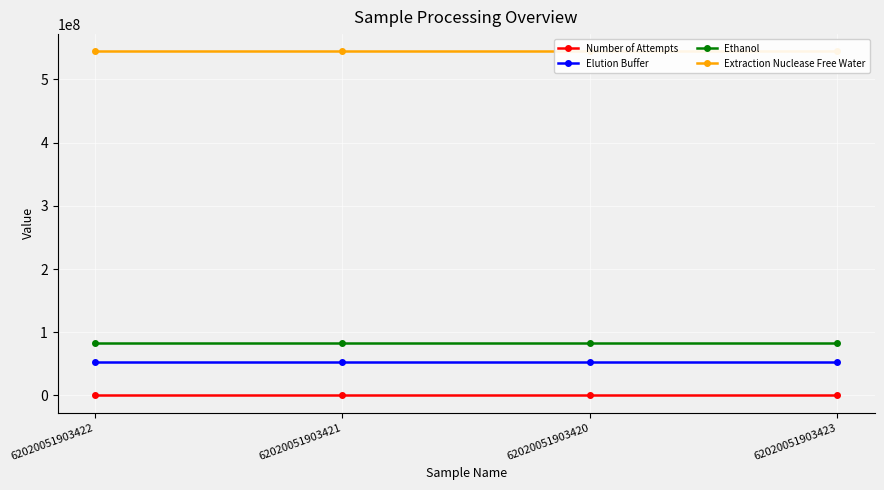

Which has a higher value, 62020051903422 or 62020051903423?

62020051903422